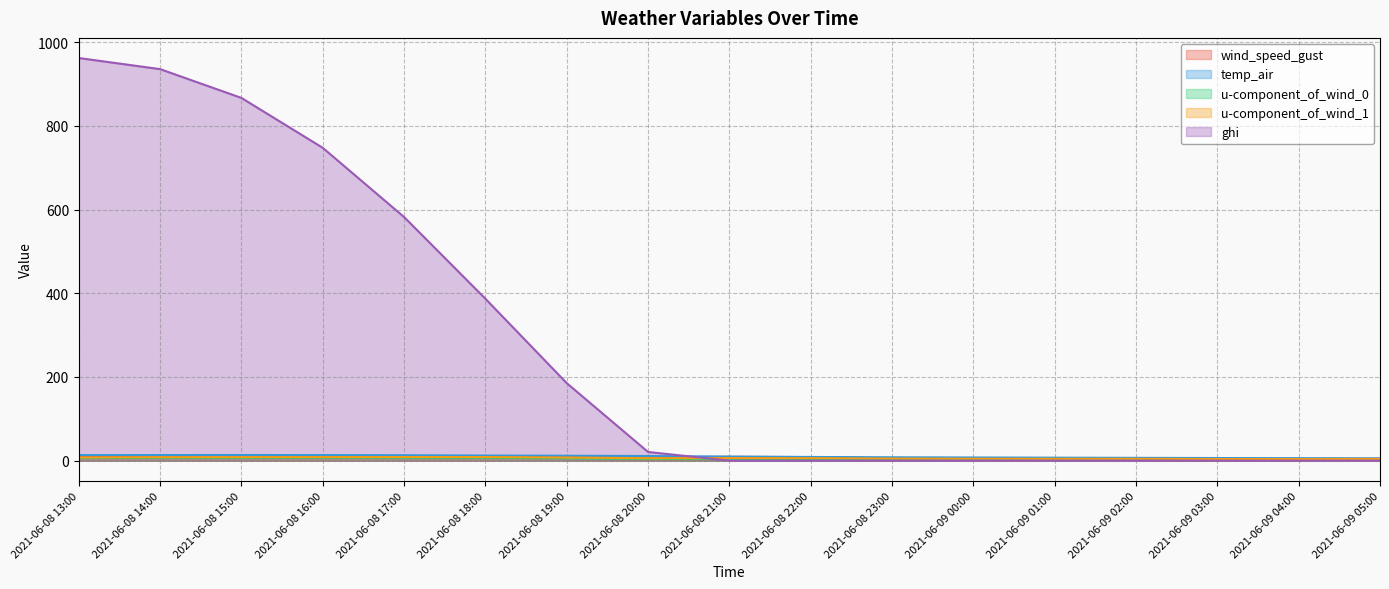

At which category is the sum across all series the highest?

2021-06-08 13:00